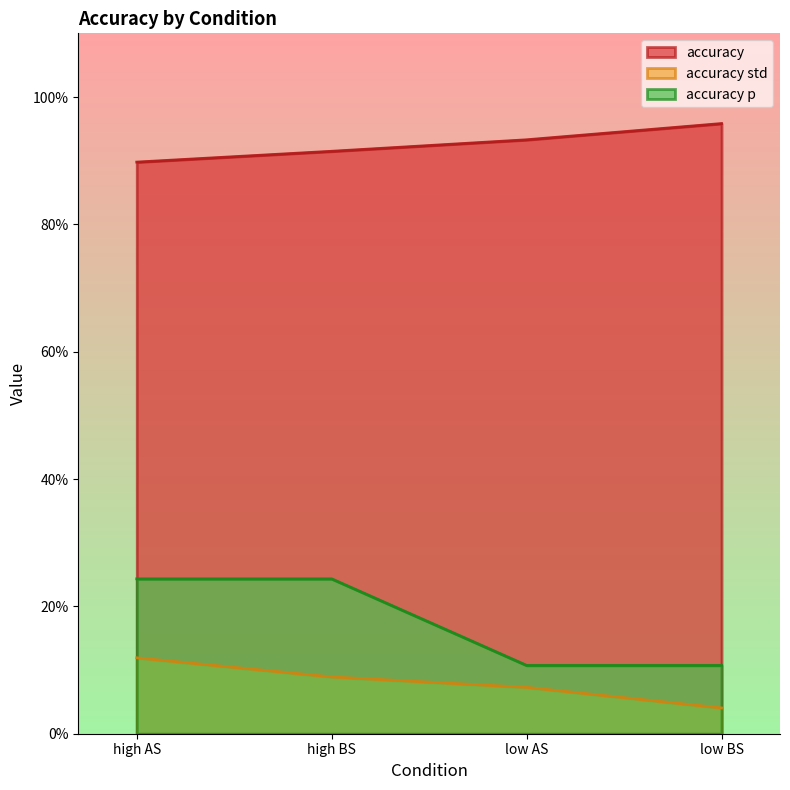

Reading left to right, extract all data points from this chart.

accuracy: high AS=0.9	high BS=0.9	low AS=0.9	low BS=1.0
accuracy std: high AS=0.1	high BS=0.1	low AS=0.1	low BS=0.0
accuracy p: high AS=0.2	high BS=0.2	low AS=0.1	low BS=0.1